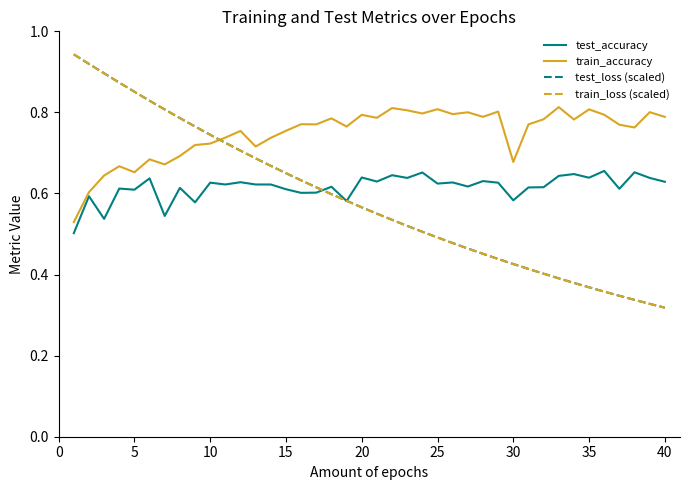

Which series has the largest total across all categories?

train_accuracy